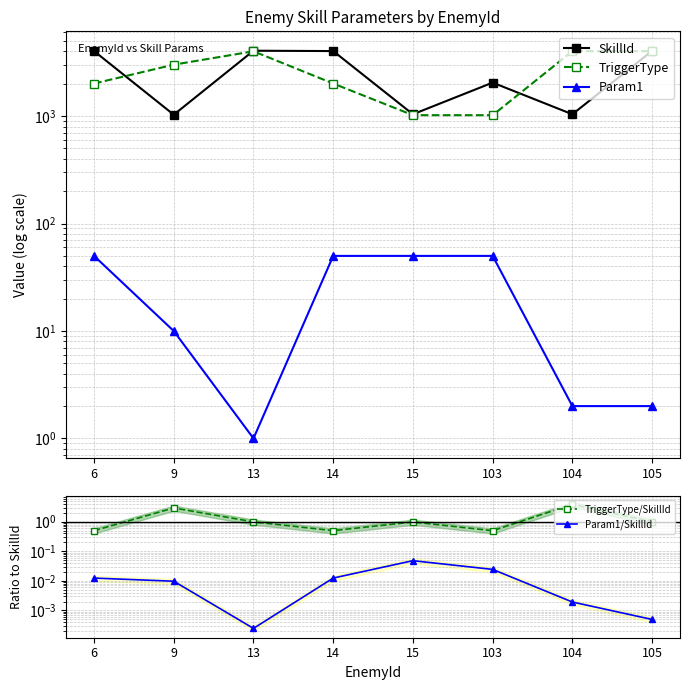

What is the total value across all series at 13?

8072.0